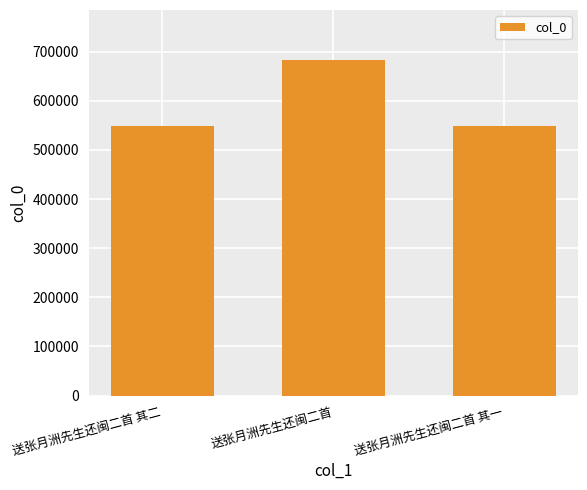

What is the maximum value shown in the chart?

682178